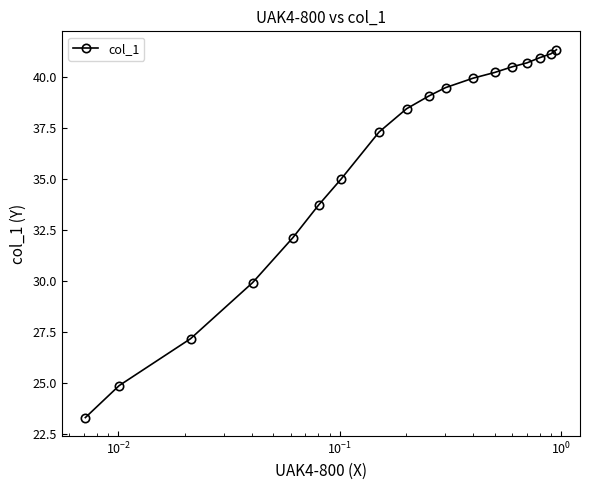

What is the sum of all values?

645.4